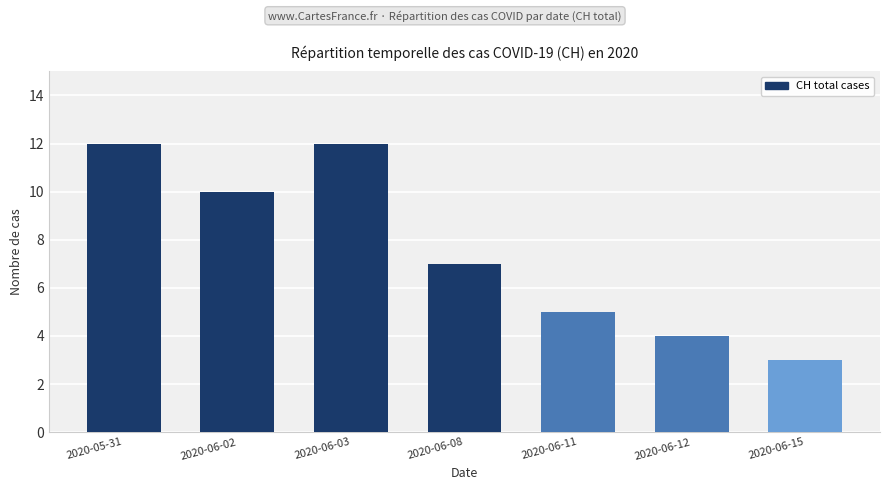

What is the label of the 3rd bar from the right?

2020-06-11